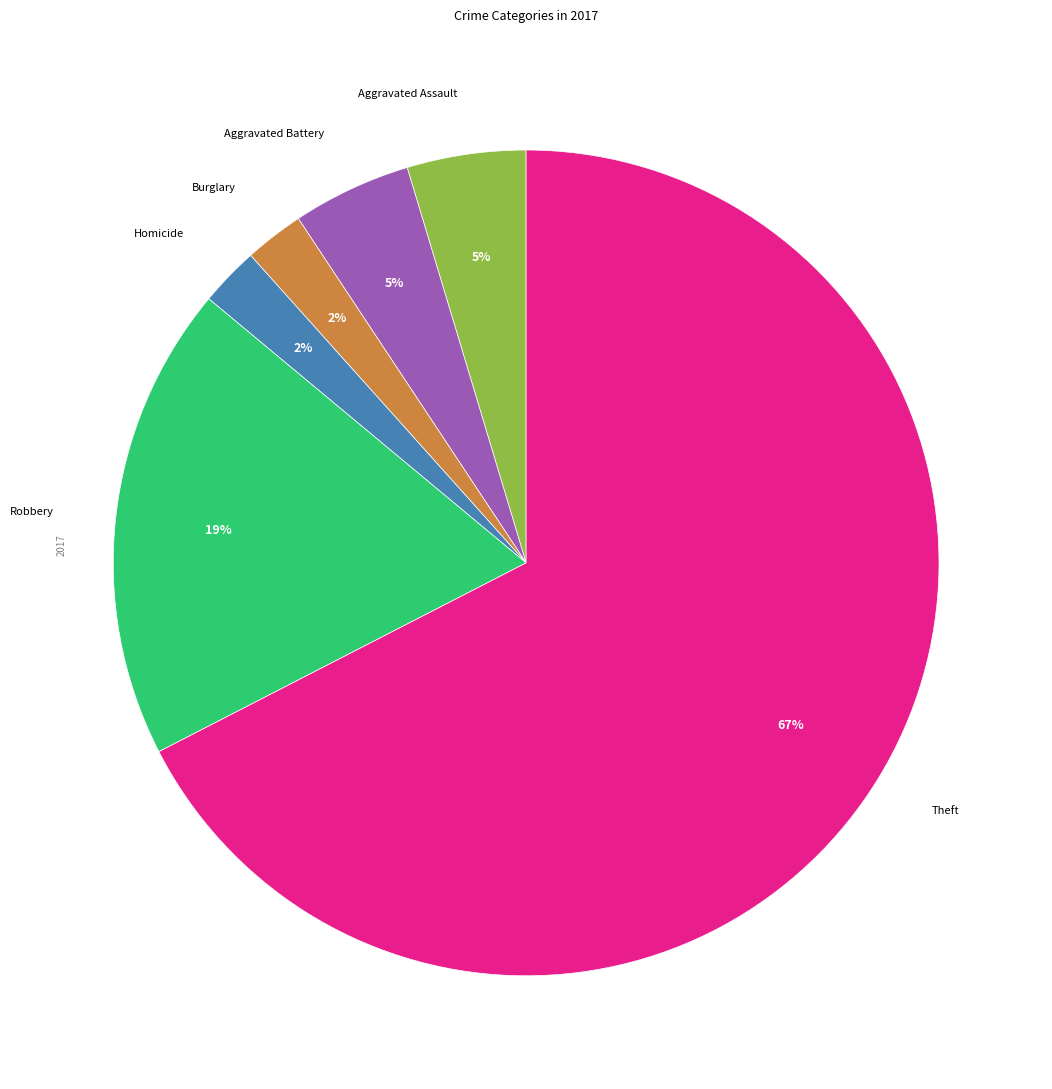

To the nearest percent, what is the combined percentage of Theft and Robbery?

86%